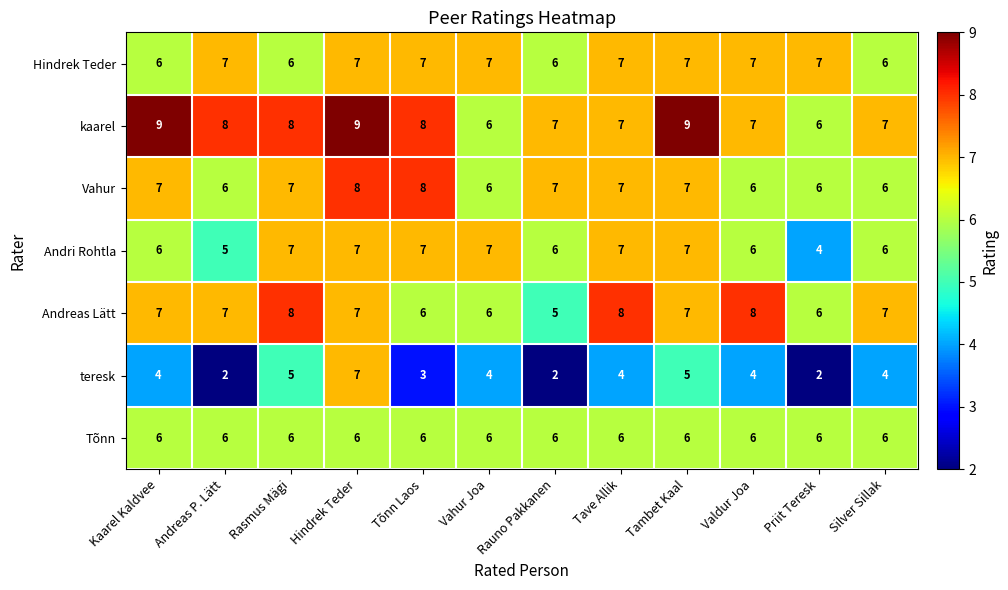

What is the average value of the teresk series?

4